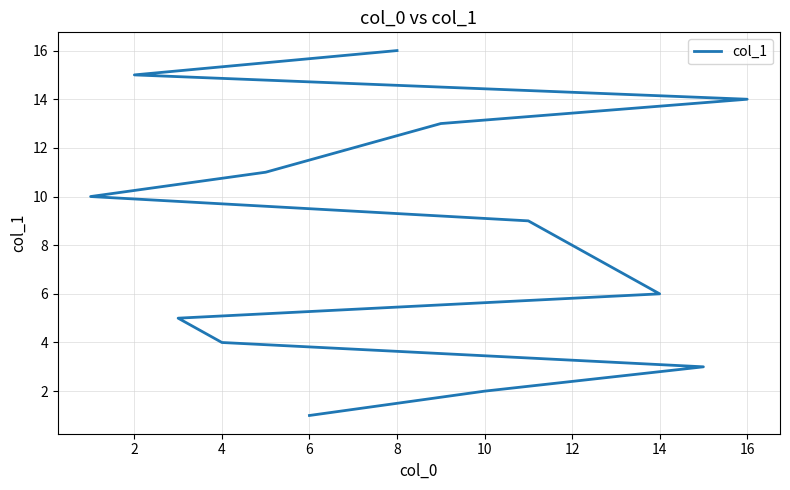

Which has a higher value, 12 or 14?

14